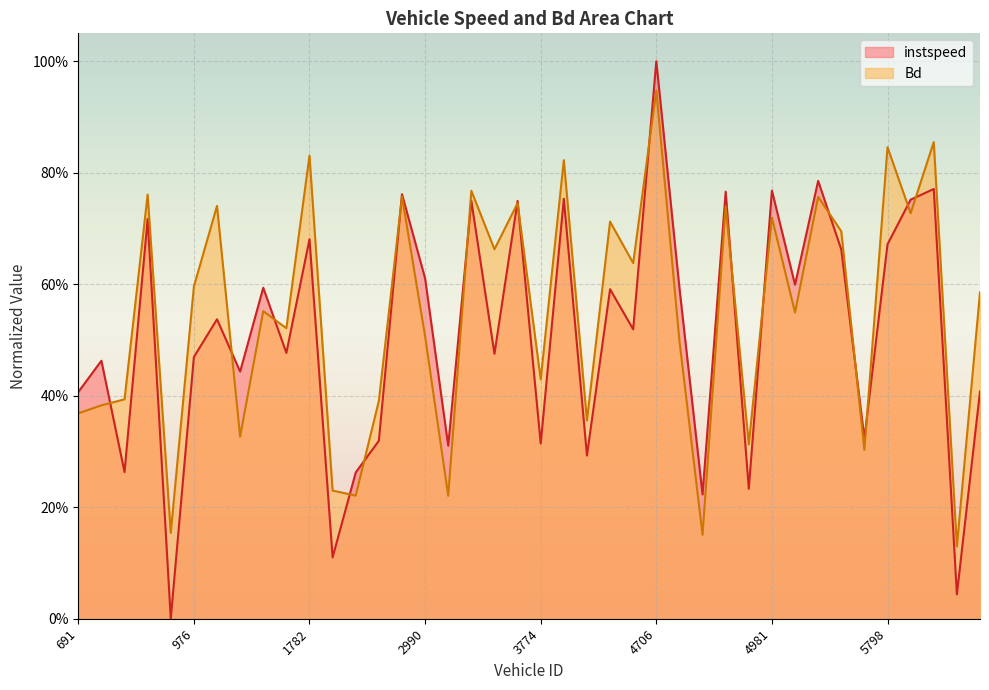

How many intersections are there between instspeed and Bd?

17